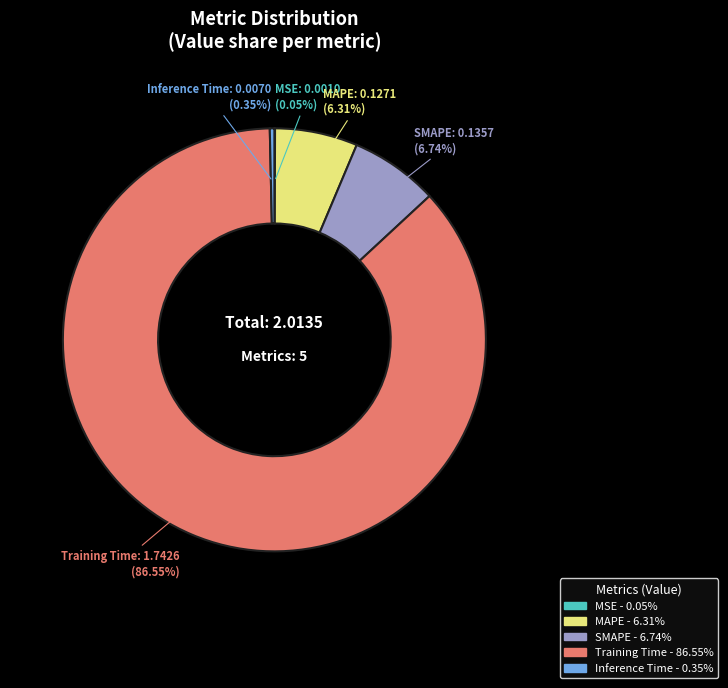

Which slice represents more than half of the pie?

Training Time